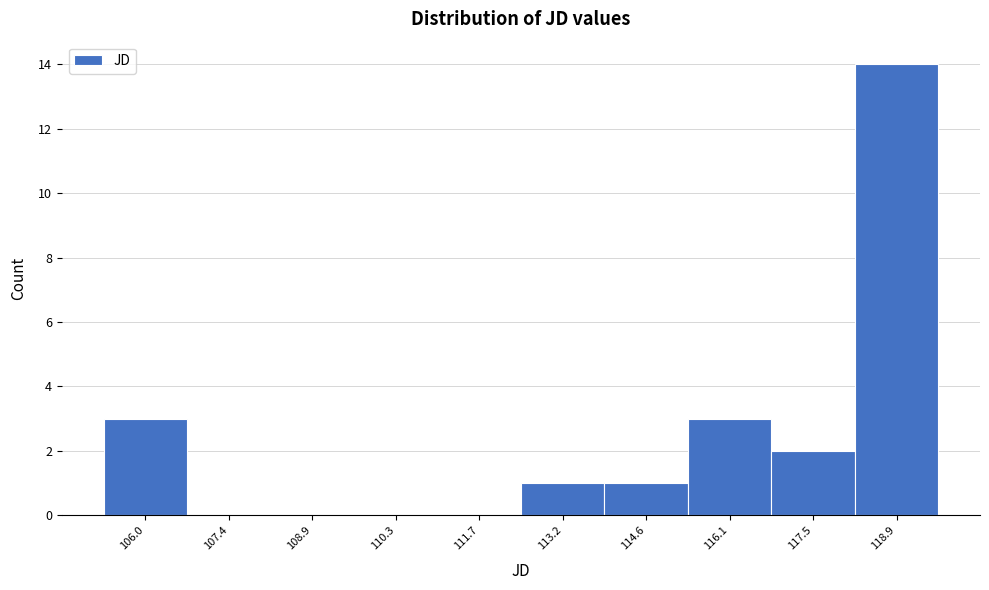

Reading right to left, extract all data points from this chart.

118.9=14	117.5=2	116.1=3	114.6=1	113.2=1	111.7=0	110.3=0	108.9=0	107.4=0	106.0=3